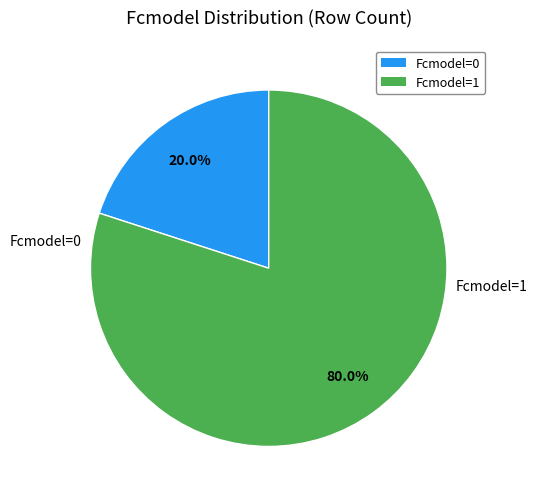

Is there any slice that represents more than half of the pie?

Yes